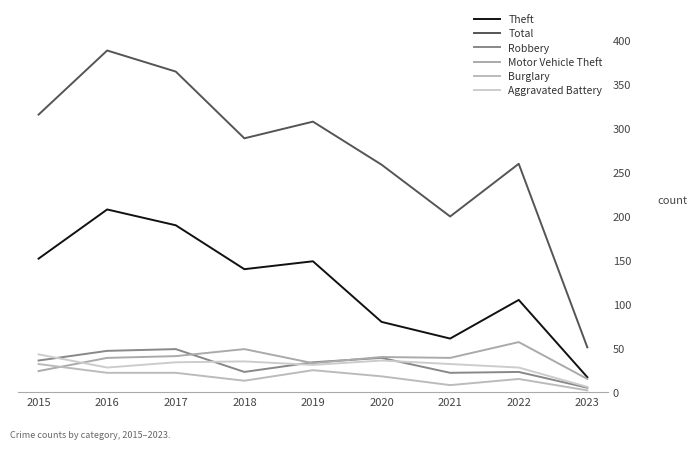

Count the number of categories in the chart.

9